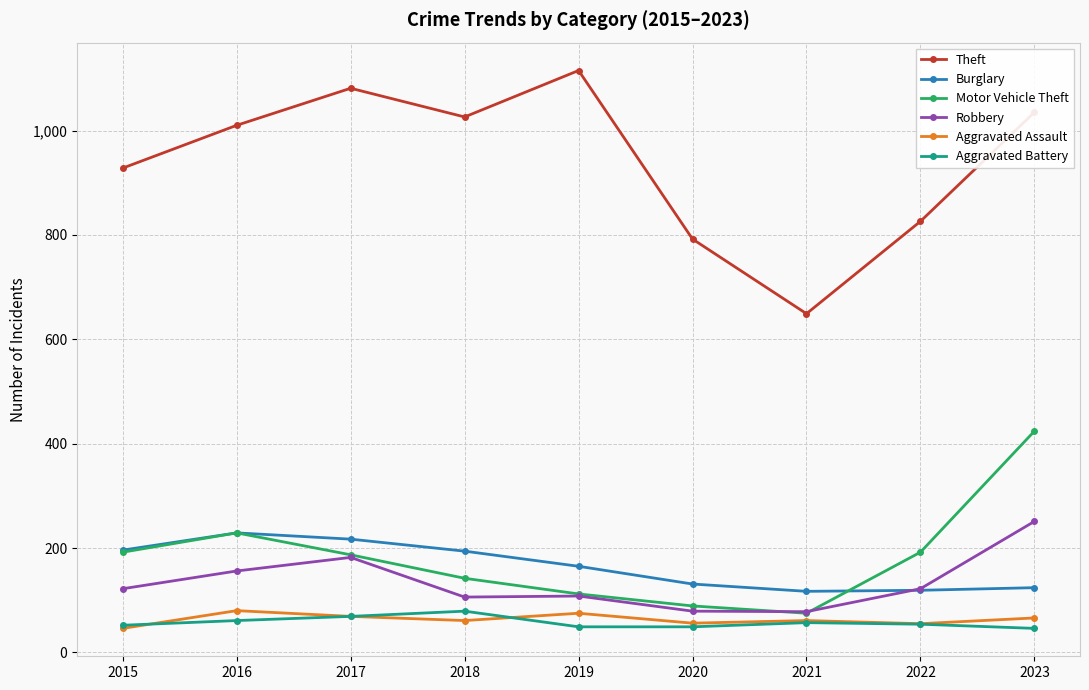

What is the value of the Motor Vehicle Theft point at the 8th from the left?

192